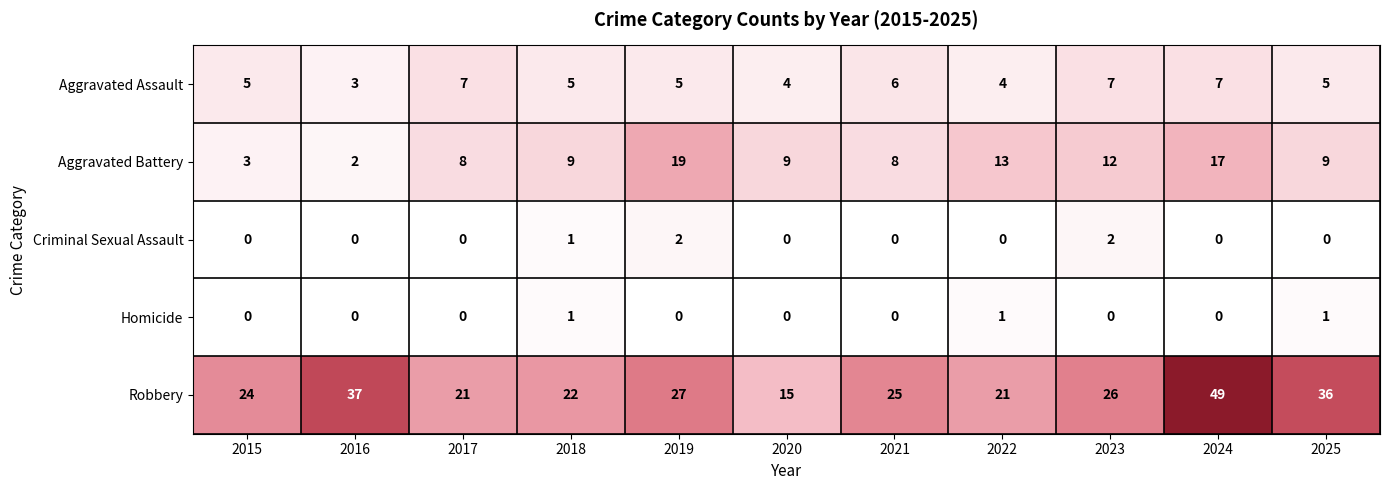

Rank the series at 2025 from highest to lowest value.

Robbery, Aggravated Battery, Aggravated Assault, Homicide, Criminal Sexual Assault